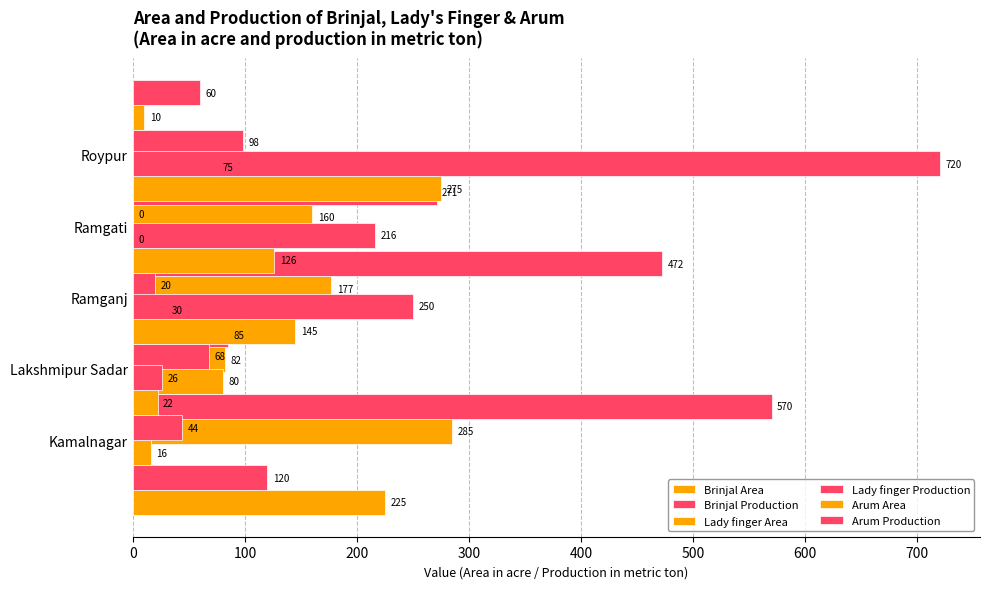

Is it true that Brinjal Area equals 25 at Lakshmipur Sadar?

False